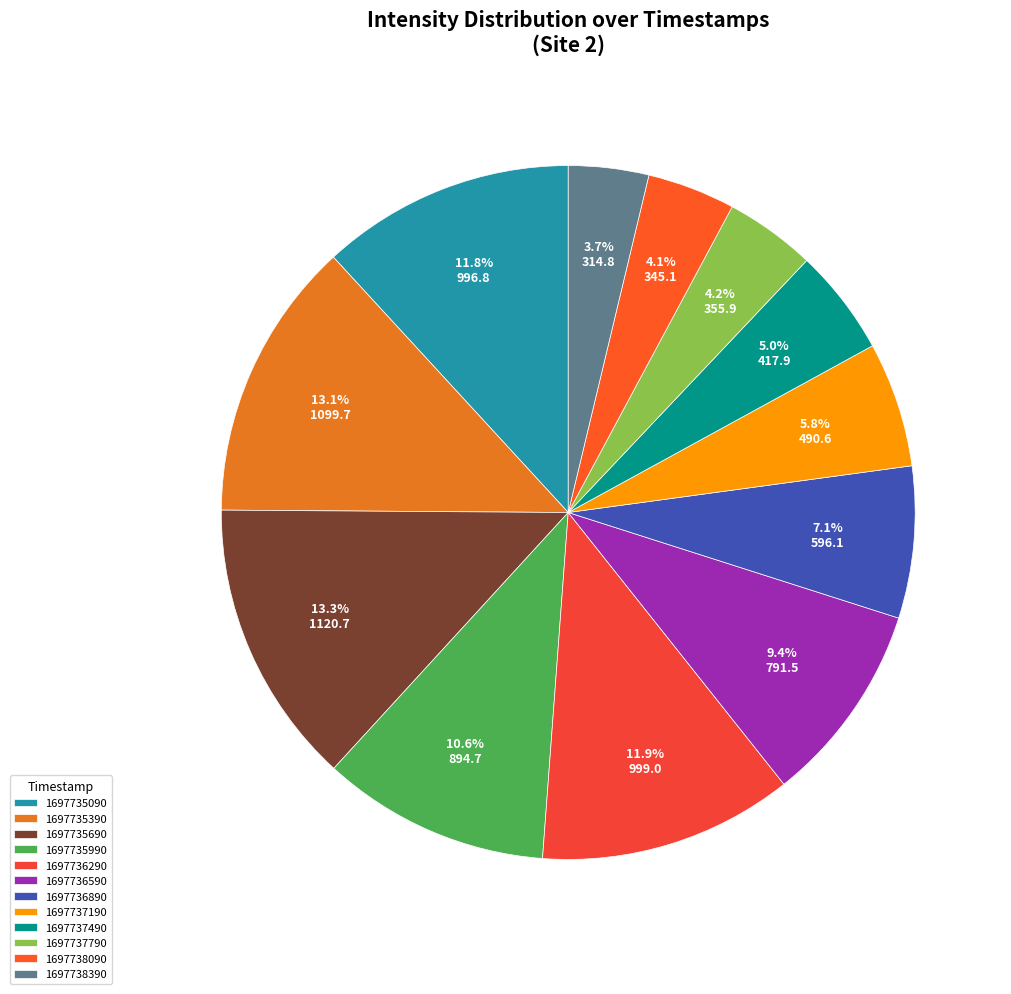

The 1697738090 slice represents 4% of the pie. True or false?

True